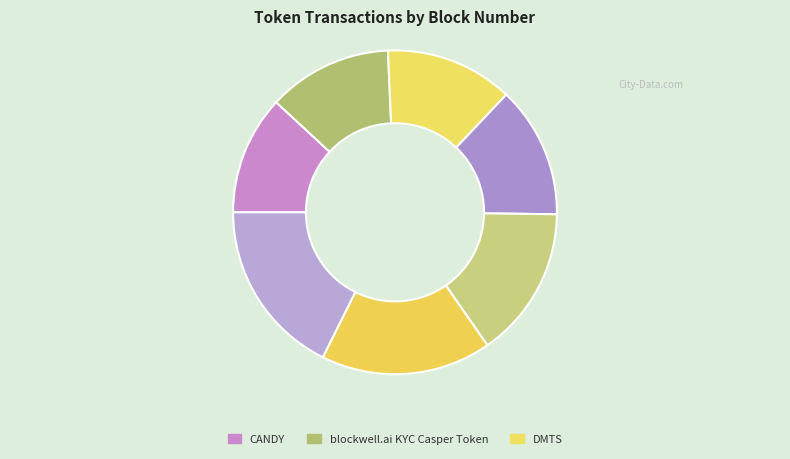

How many slices are in this pie chart?

7